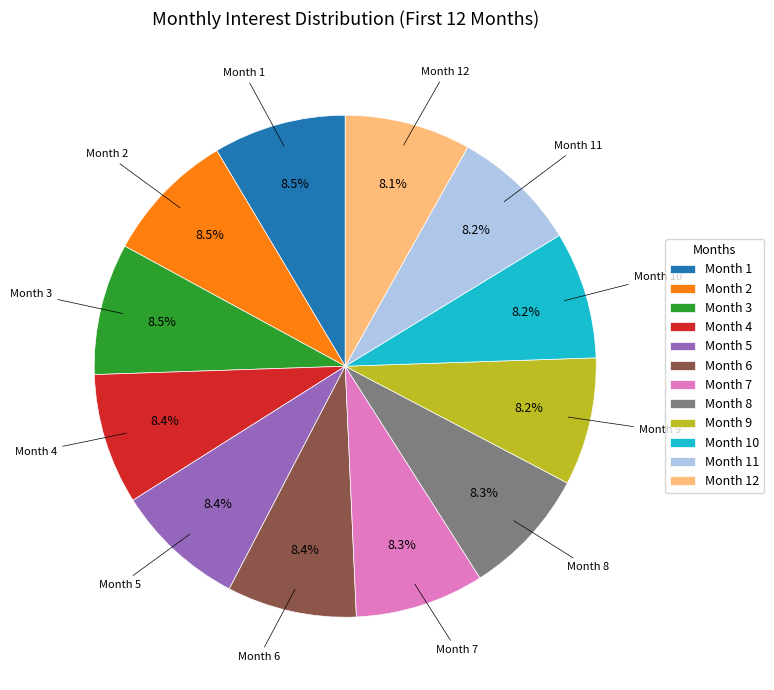

What is the total percentage of Month 4 and Month 10?

16.6%